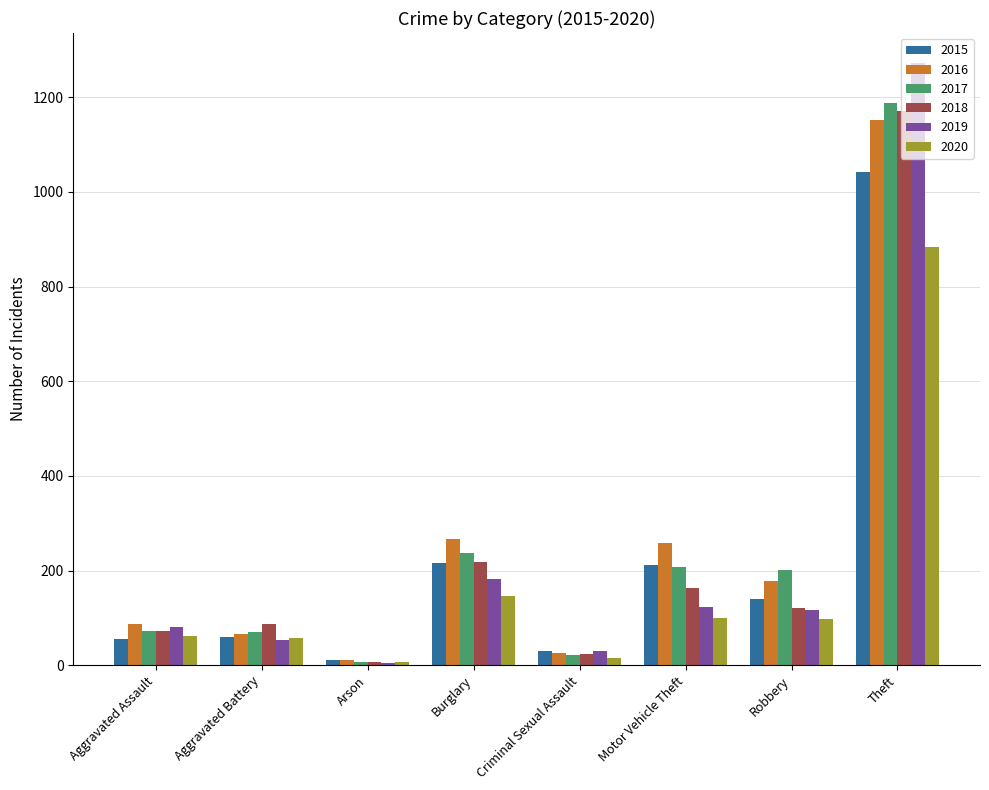

At which label does 2015 reach its minimum?

Arson